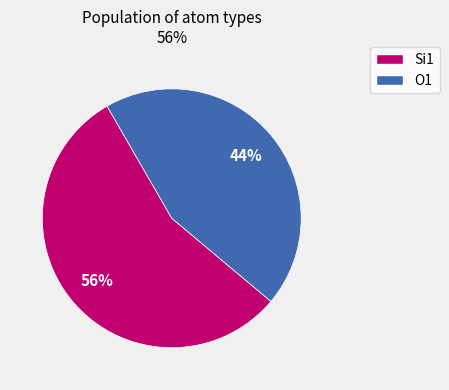

Is there any slice that represents more than half of the pie?

Yes